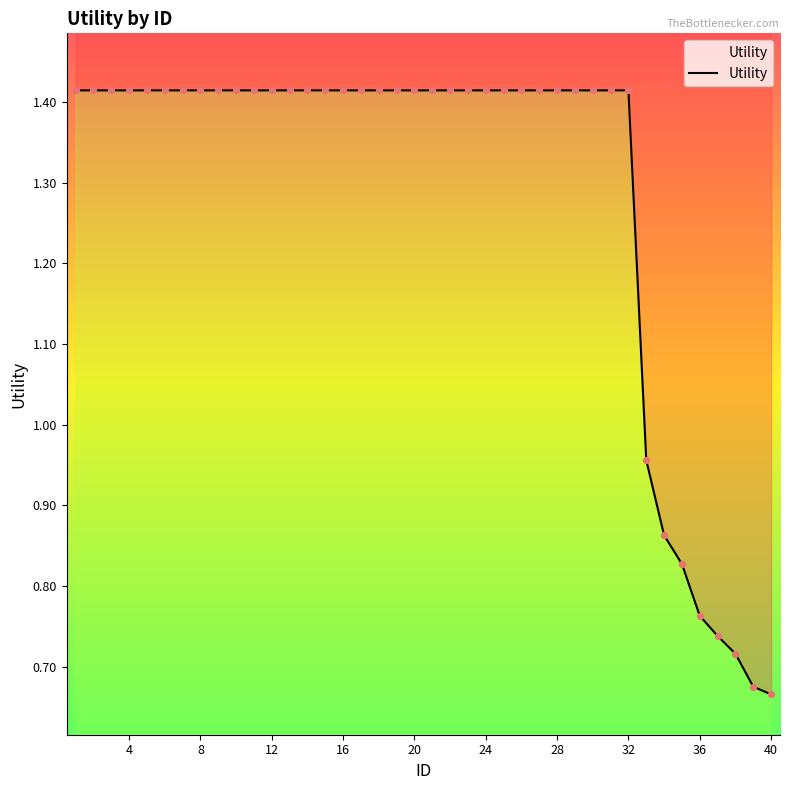

Approximately how many times larger is the value at 20 compared to 4?

1.0